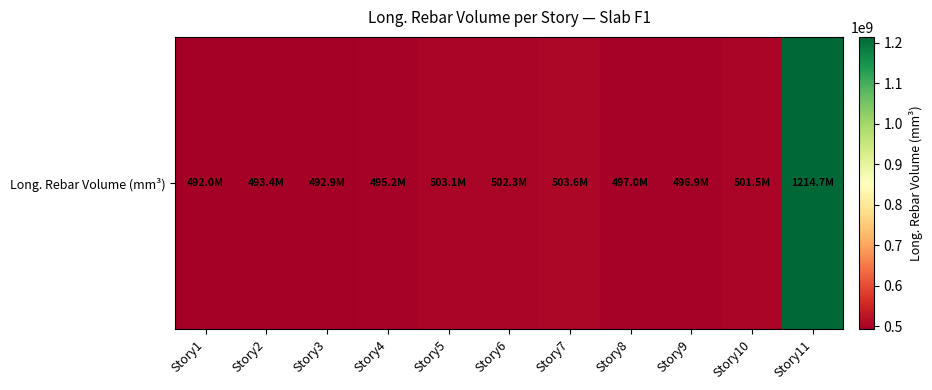

How many values are below 497035428?

5